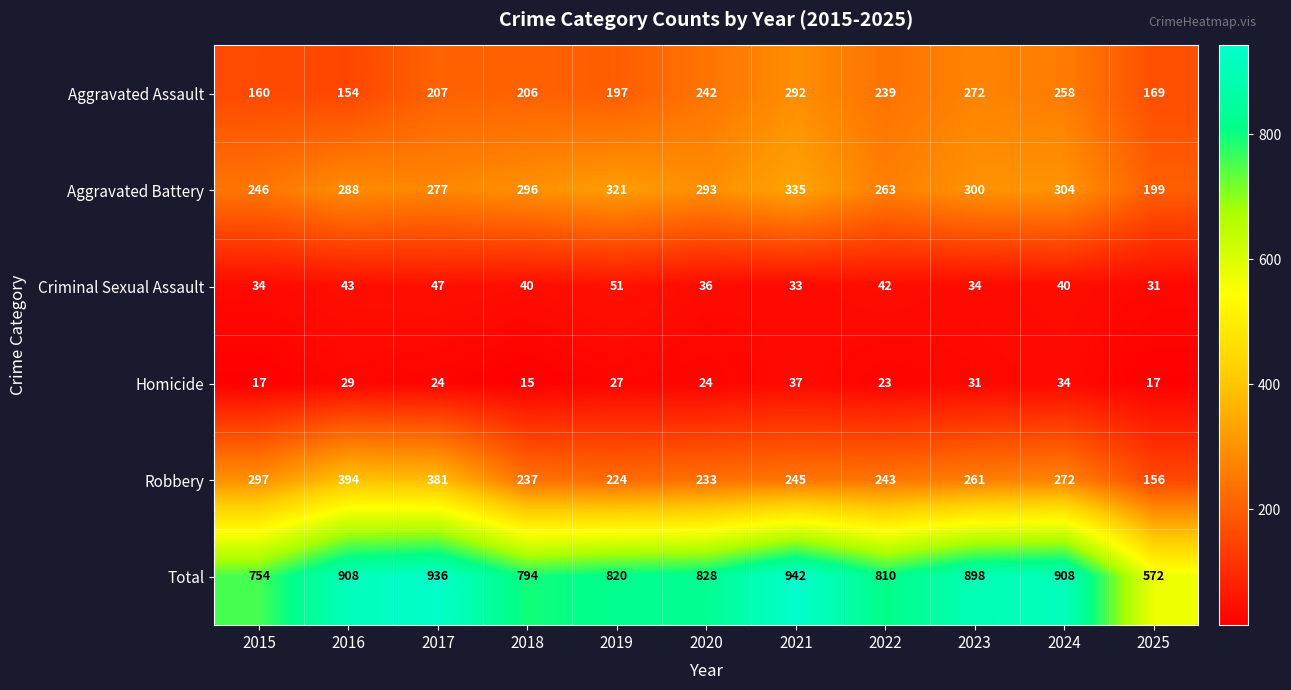

What is the difference between the Aggravated Battery values at 2025 and 2023?

101